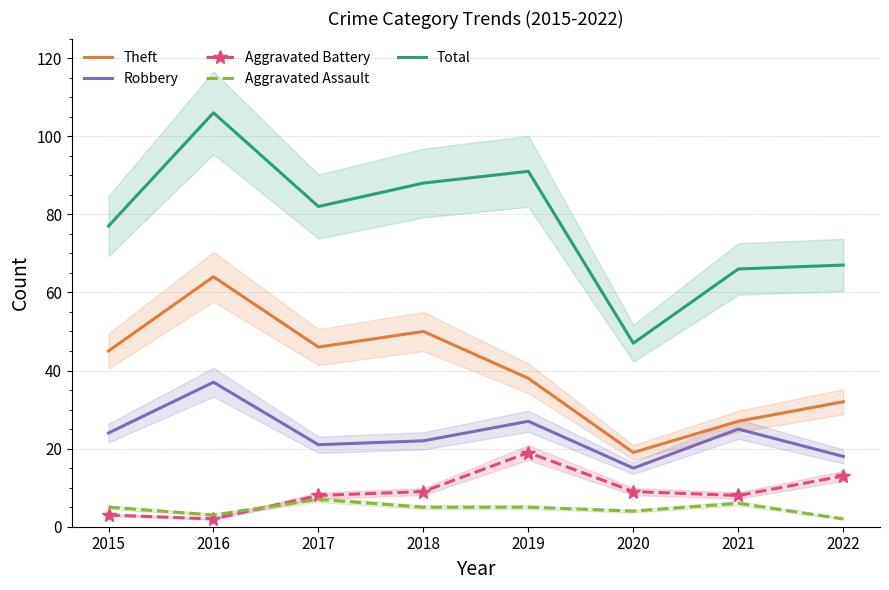

What is the value of the Total point at the 3rd from the left?

82